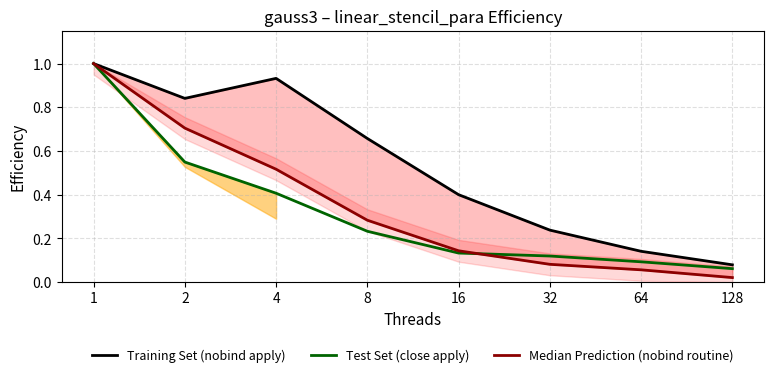

What is the spread (max minus min) of values at 32?

0.2